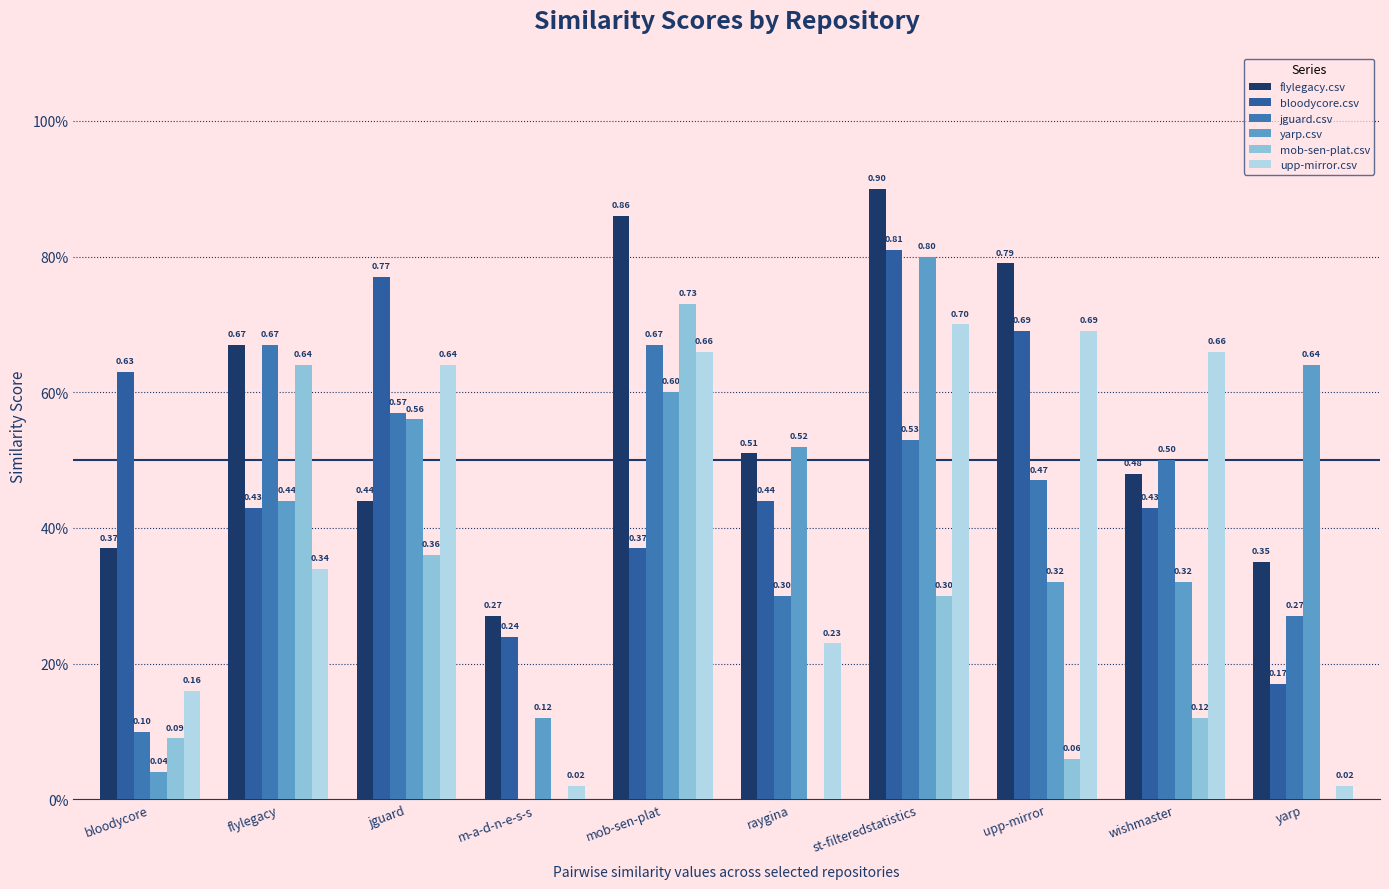

Are the bars horizontal?

No